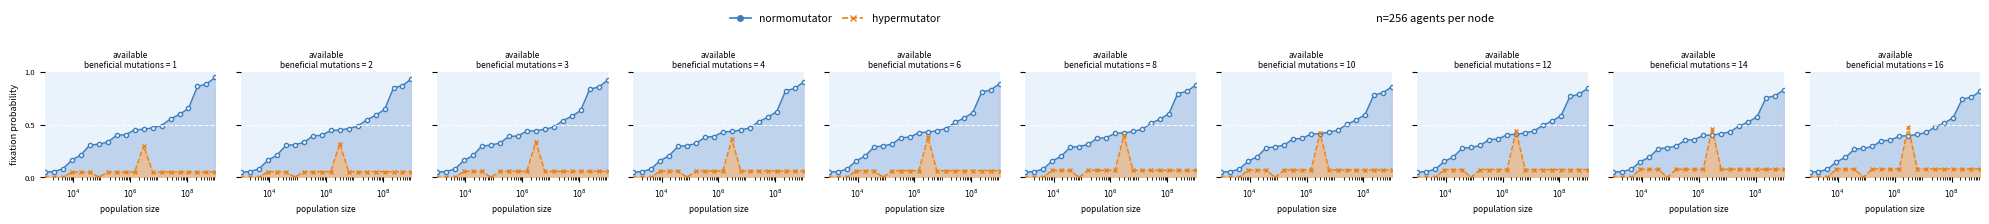

The normomutator series shows 0.0 at $10^6$. True or false?

False